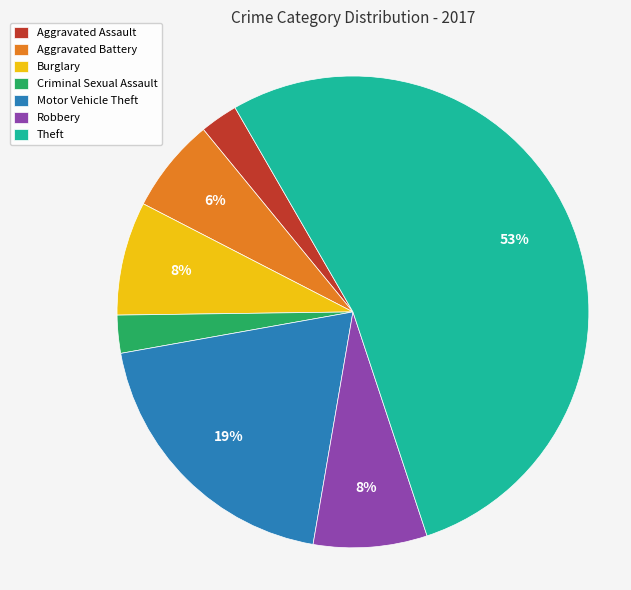

Which has a higher value, Aggravated Battery or Criminal Sexual Assault?

Aggravated Battery